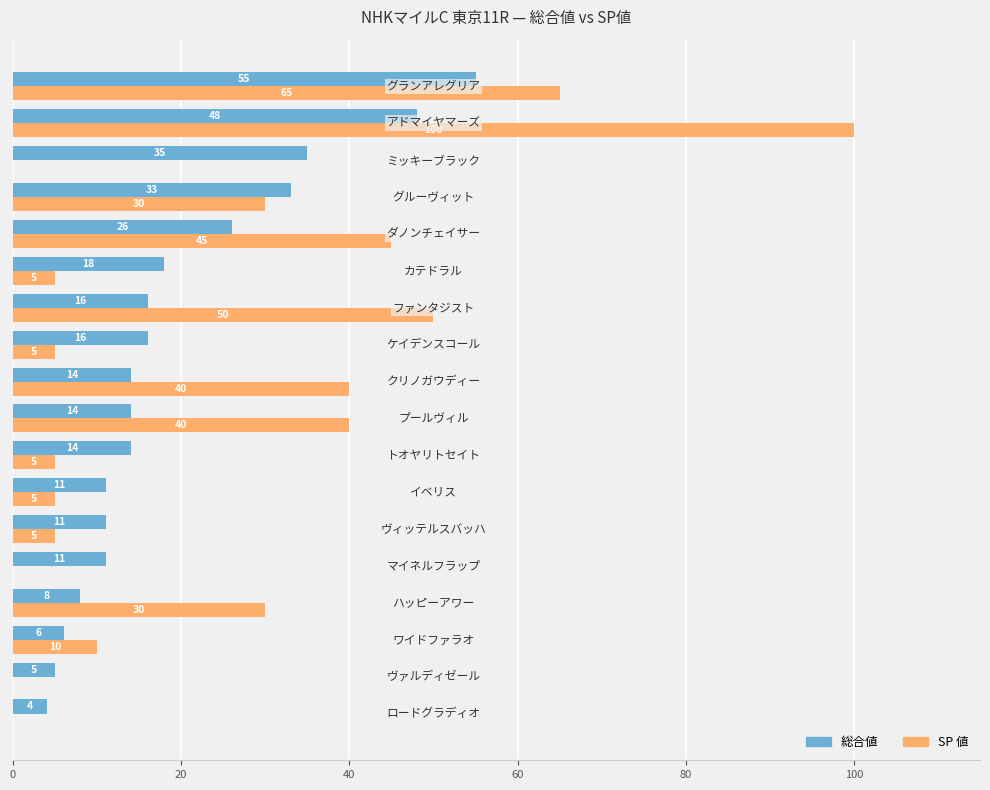

What are all the series names shown in the legend?

総合値, SP 値